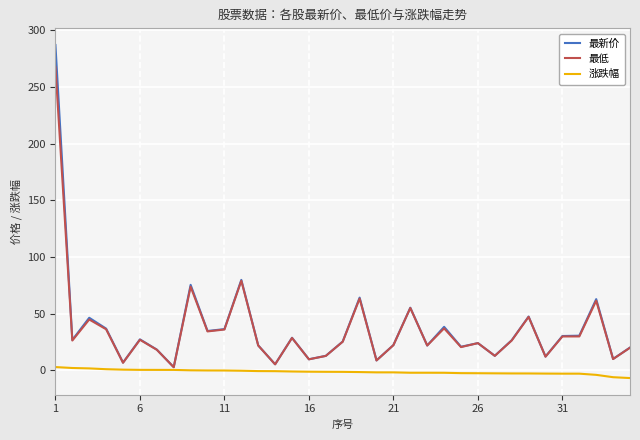

What is the smallest value displayed?

-6.8